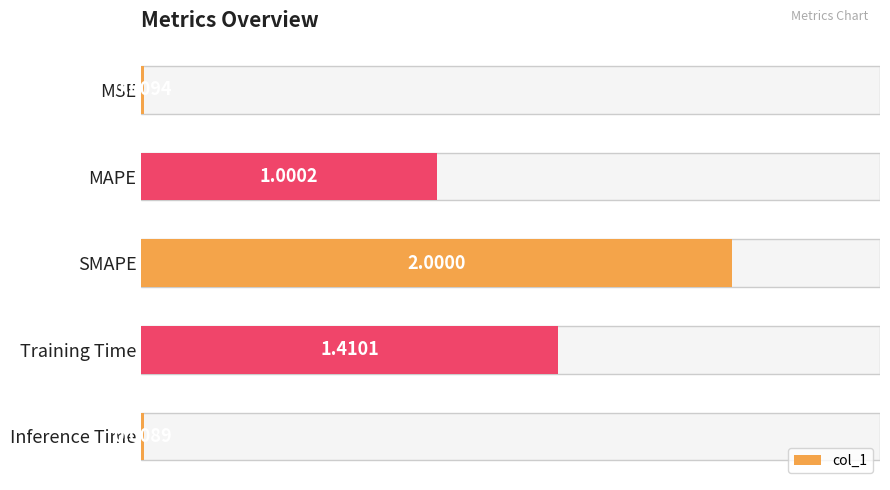

What is the greatest value displayed?

2.0